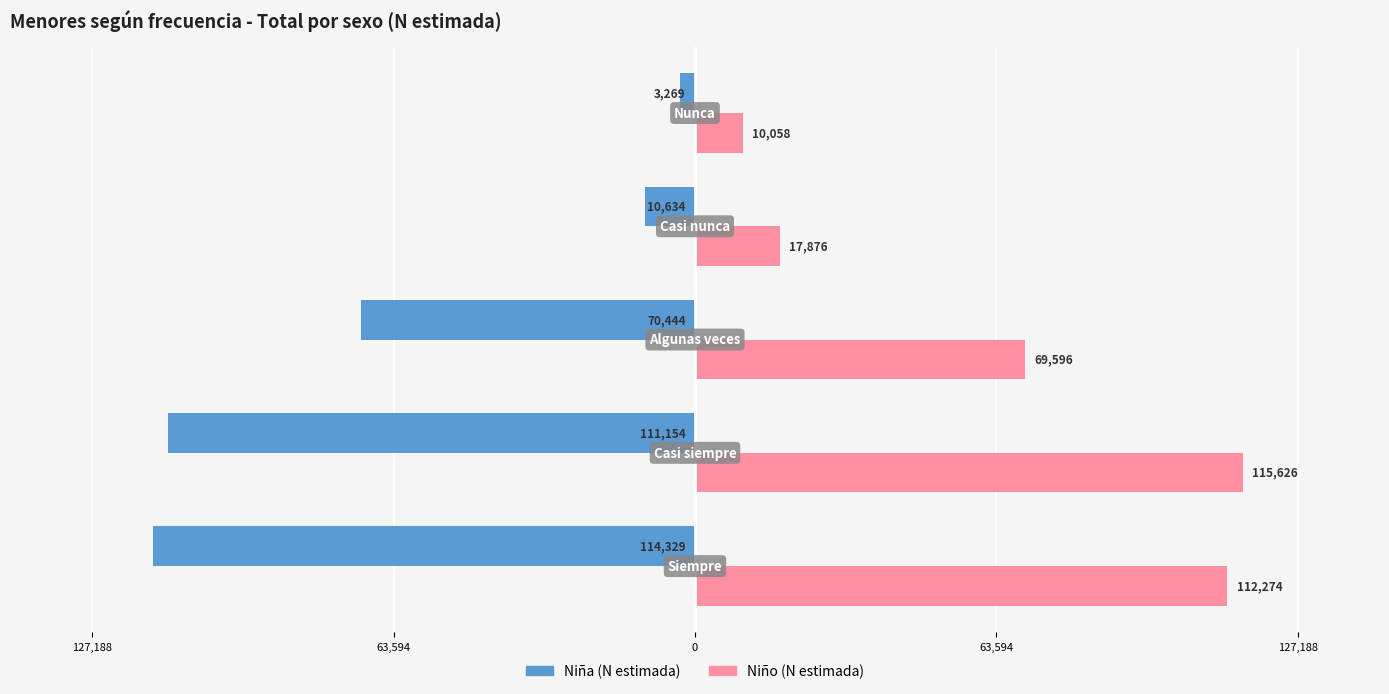

What are all the series names shown in the legend?

Niña (N estimada), Niño (N estimada)